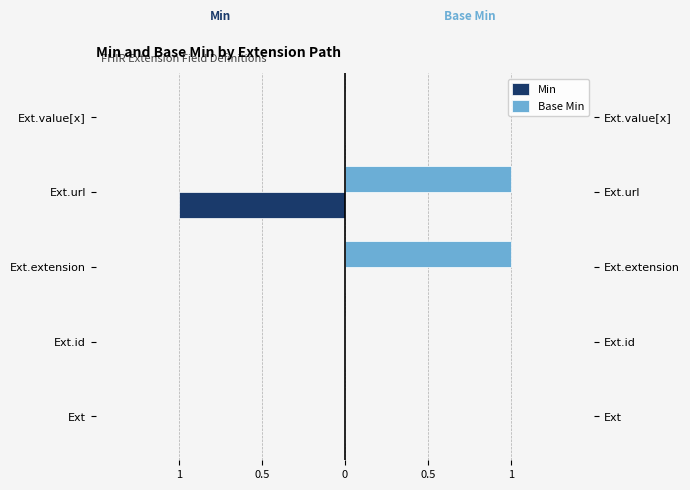

What is the difference between the maximum and minimum values in the Min series?

1